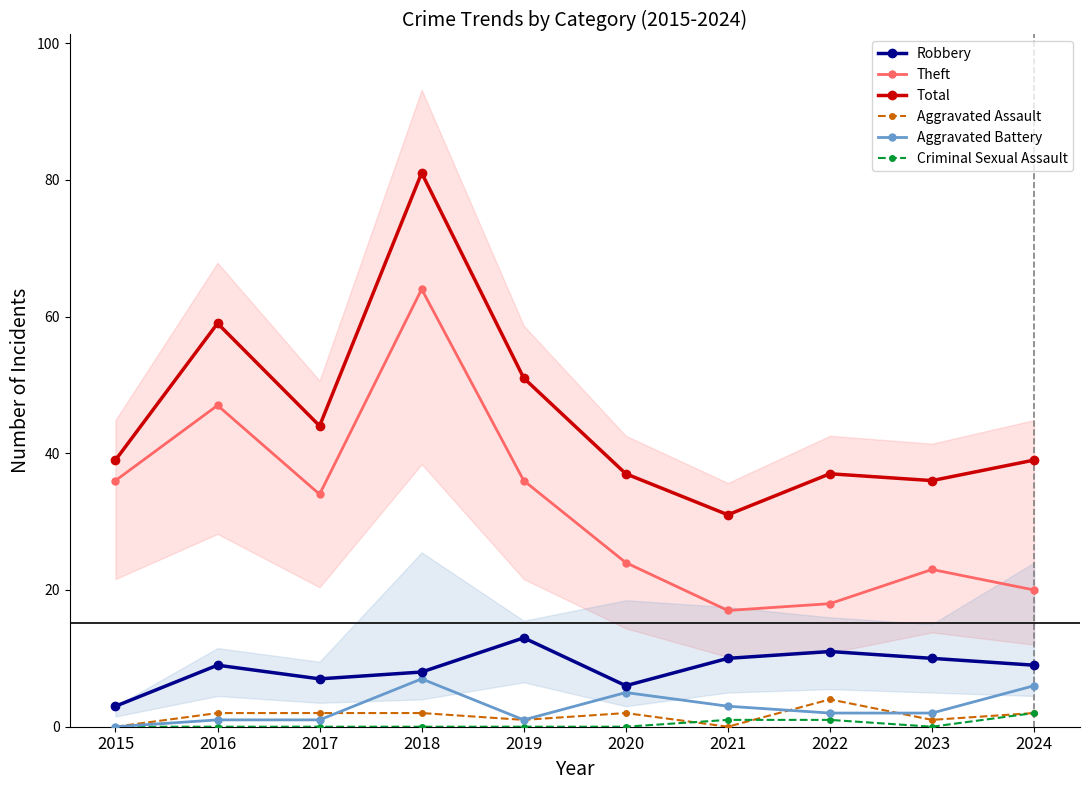

Is the value of Aggravated Battery at 2023 greater than the value of Criminal Sexual Assault at 2022?

Yes